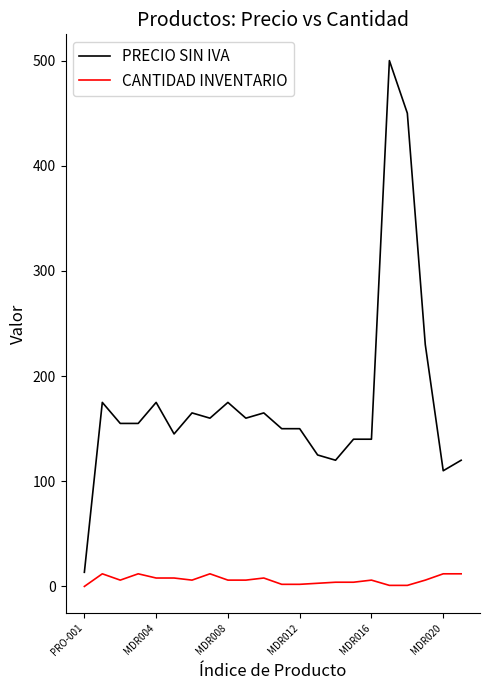

Count the number of categories in the chart.

22